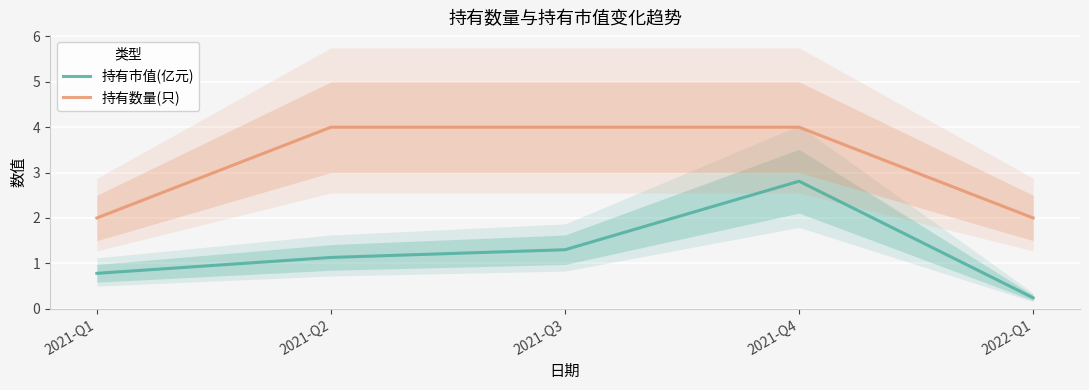

Which category has the lowest value in the 持有数量(只) series?

2021-Q1